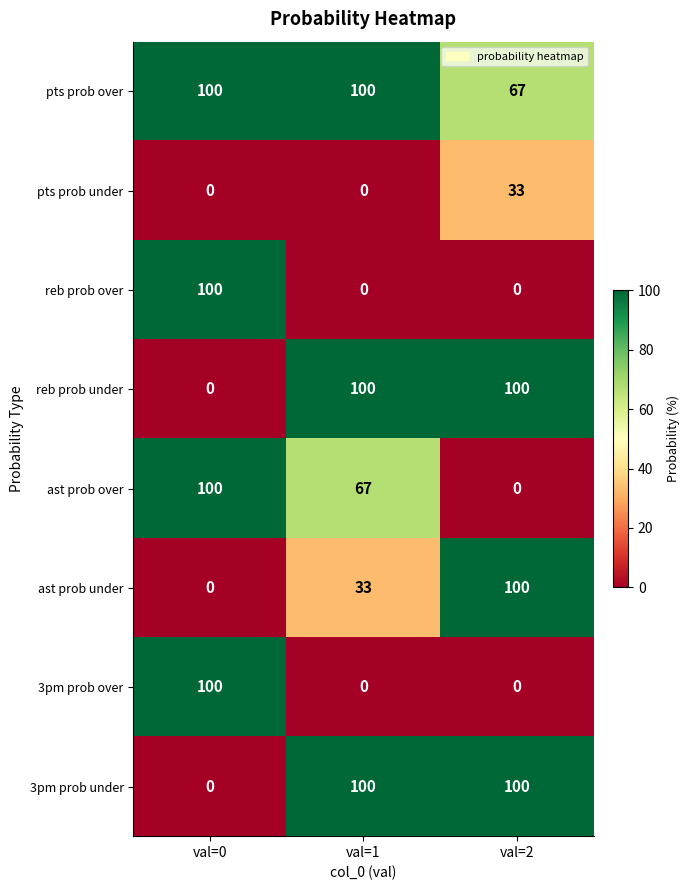

What is the spread (max minus min) of values at val=0?

100